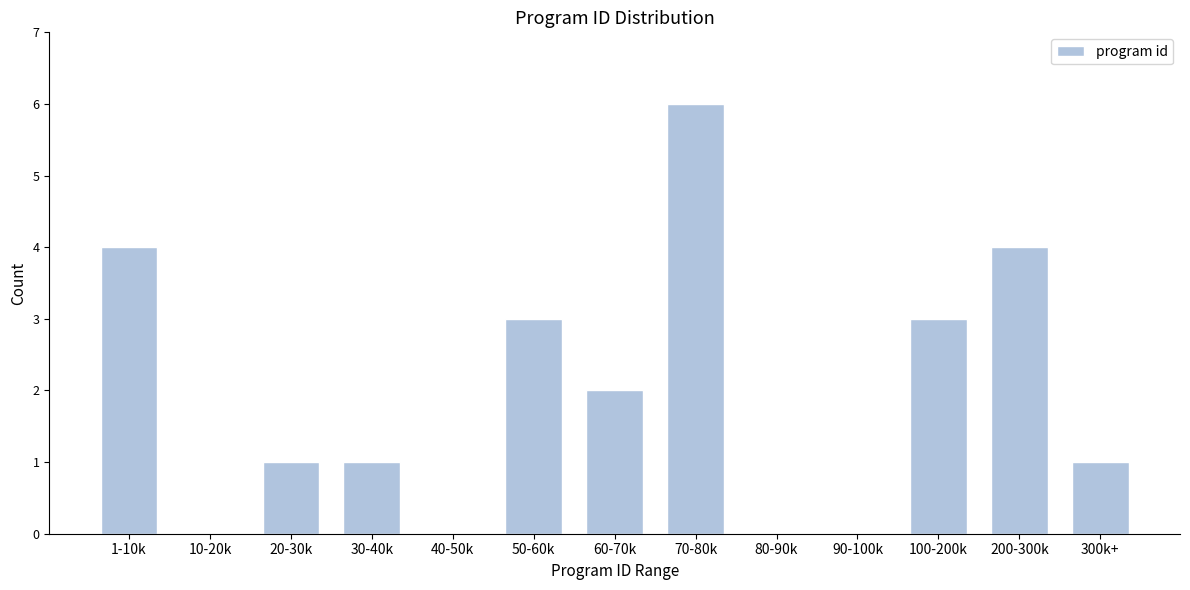

What is the sum of the values at 70-80k and 80-90k?

6